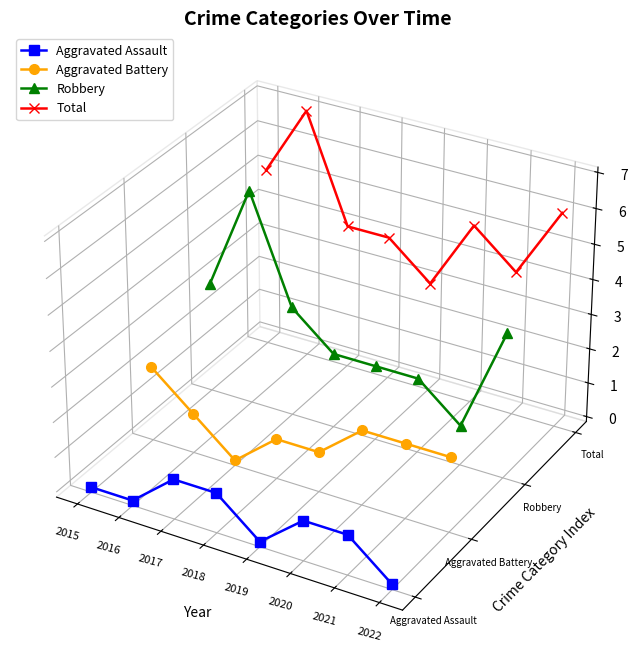

The value of Aggravated Battery at 2015 is -0.0. True or false?

False